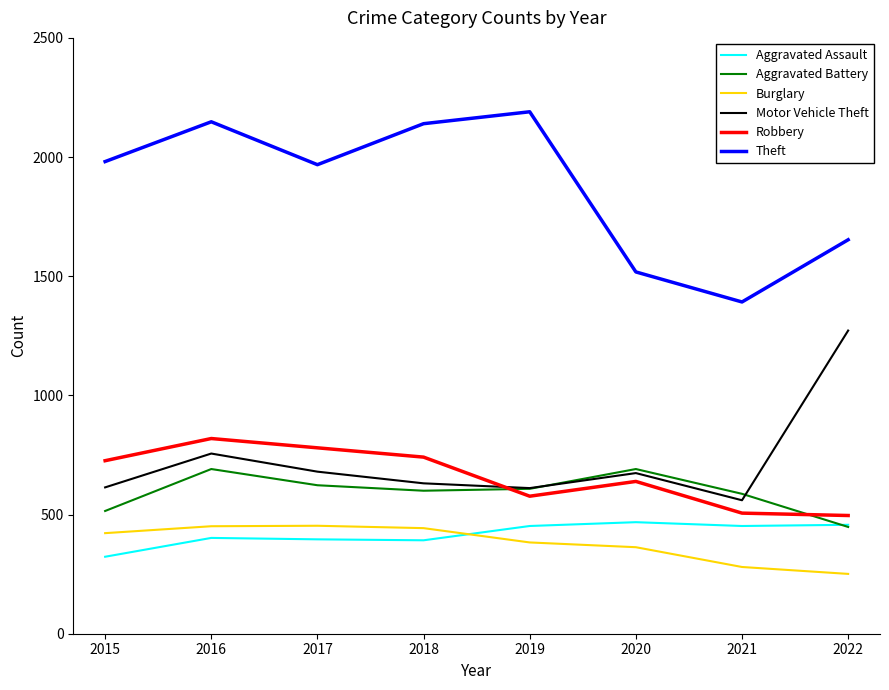

How many values in the Motor Vehicle Theft series are below 674?

4